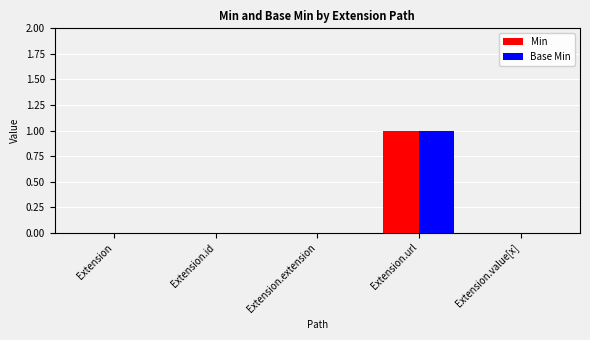

What is the maximum value for Base Min?

1